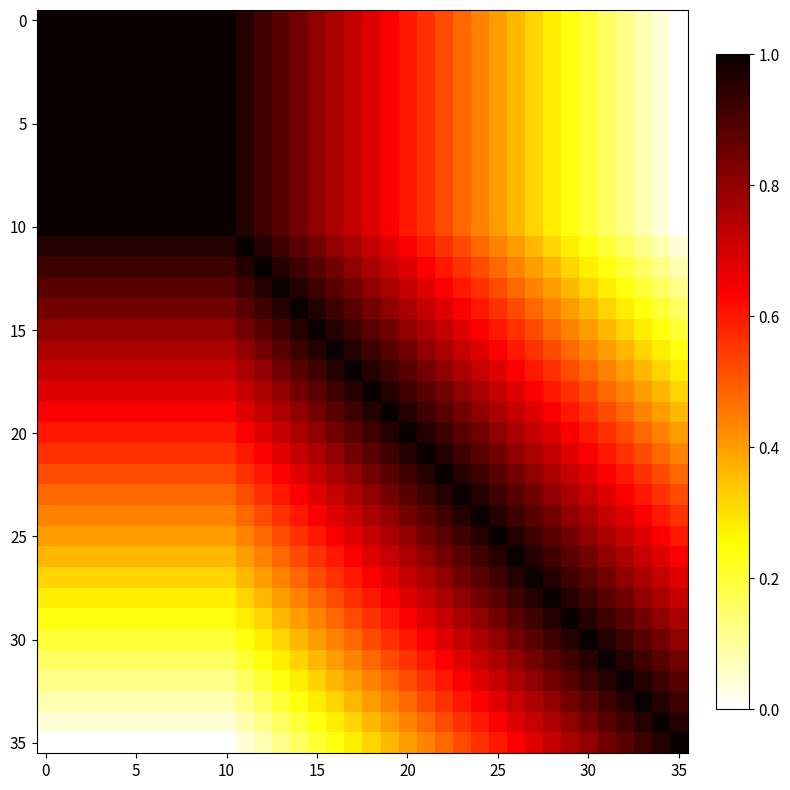

At which category is the sum across all series the highest?

17